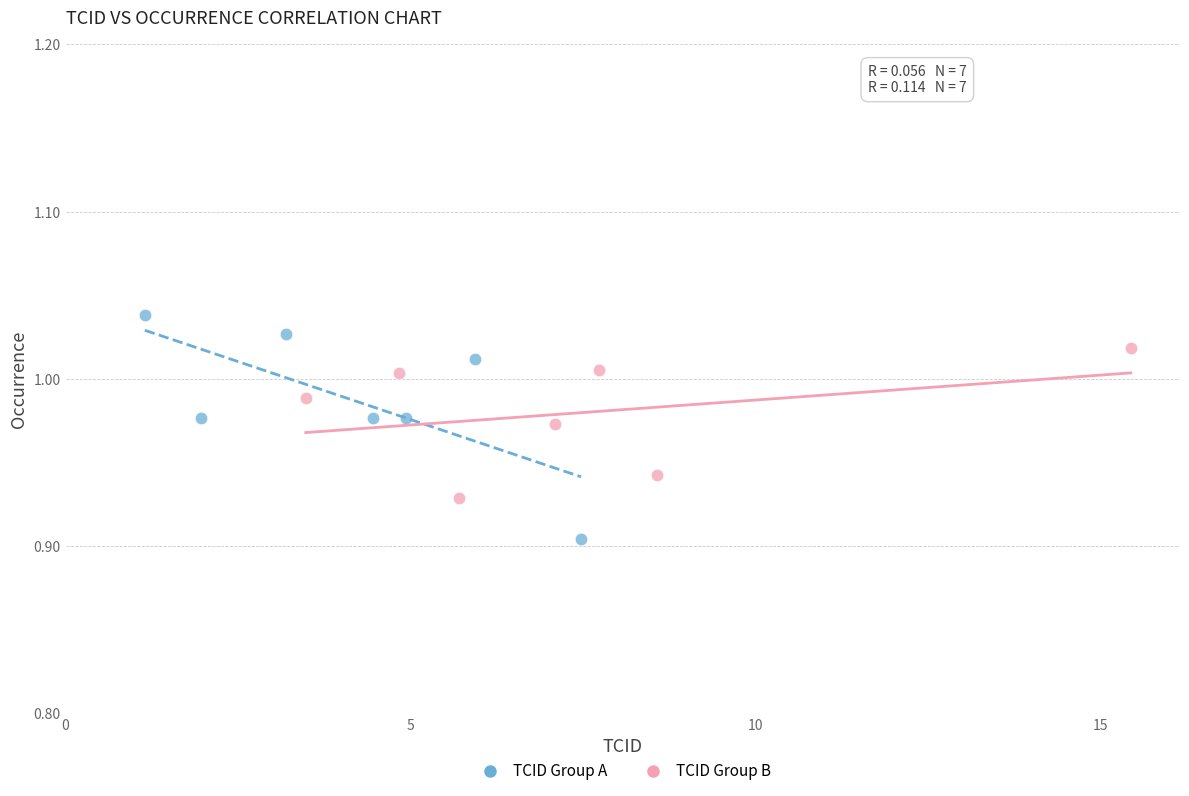

What are all the series names shown in the legend?

TCID Group A, TCID Group B